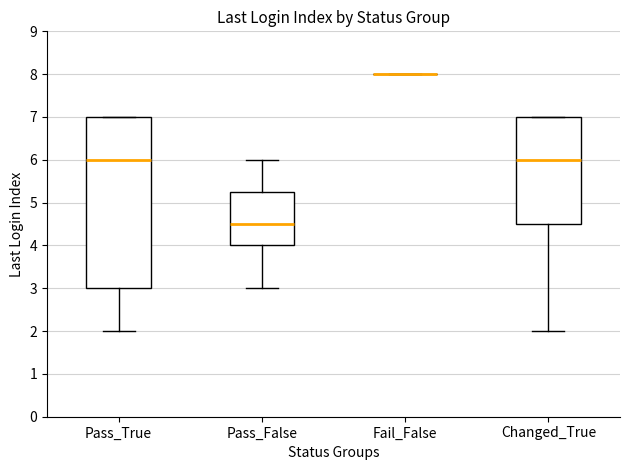

Reading left to right, transcribe this box plot: for each box, give where its median line is, the range the box spans, and where its two whiskers end, as read against the y-axis. The values are not printed on the chart, so give them approximately, as read against the axis.

Pass_True: median 6.0, box 3.0 to 7.0, whiskers 2.0 to 7.0
Pass_False: median 4.5, box 4.0 to 5.3, whiskers 3.0 to 6.0
Fail_False: box collapsed to a line at 8.0, whiskers 8.0 to 8.0
Changed_True: median 6.0, box 4.5 to 7.0, whiskers 2.0 to 7.0